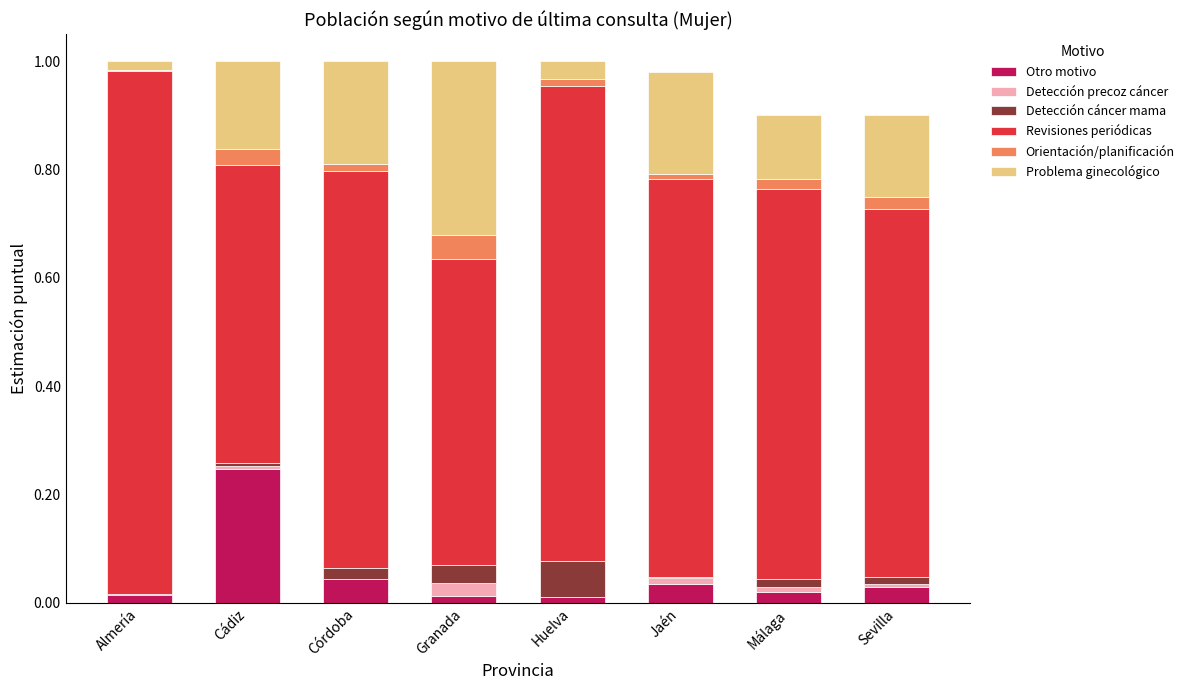

The value of Otro motivo at Almería is 0.0. True or false?

True